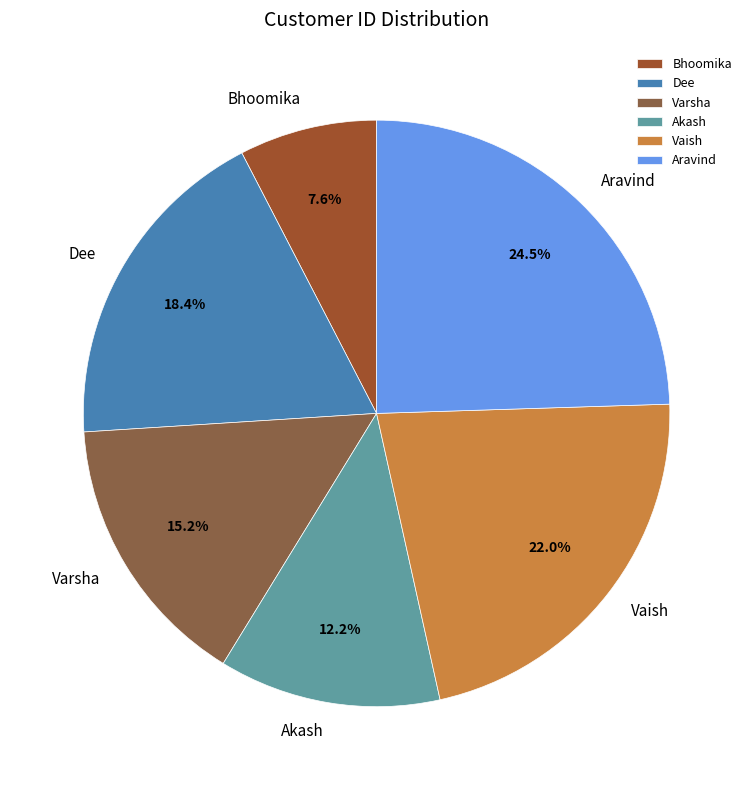

How many segments does this pie chart have?

6